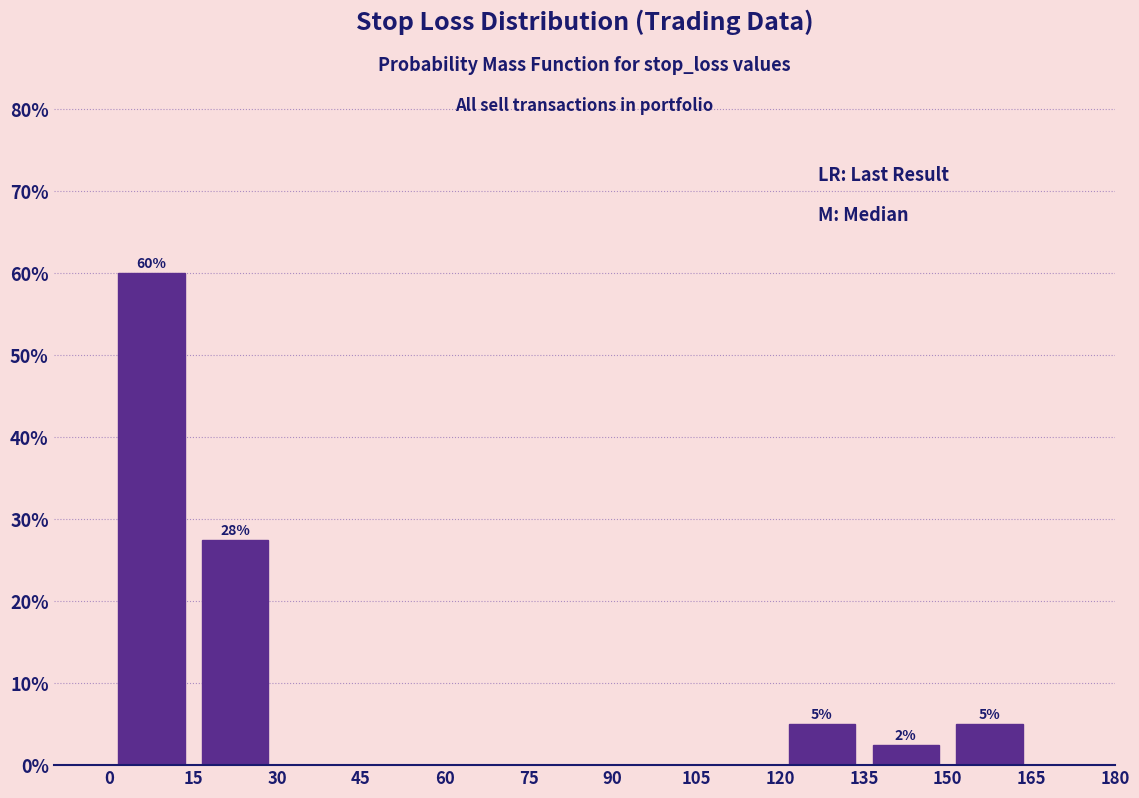

Over which range of the x-axis is the bar tallest?

0 to 15